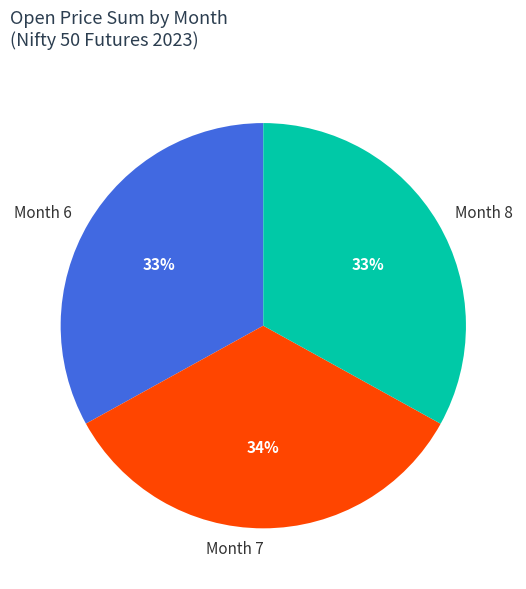

To the nearest percent, what percentage of the pie is Month 7?

34%